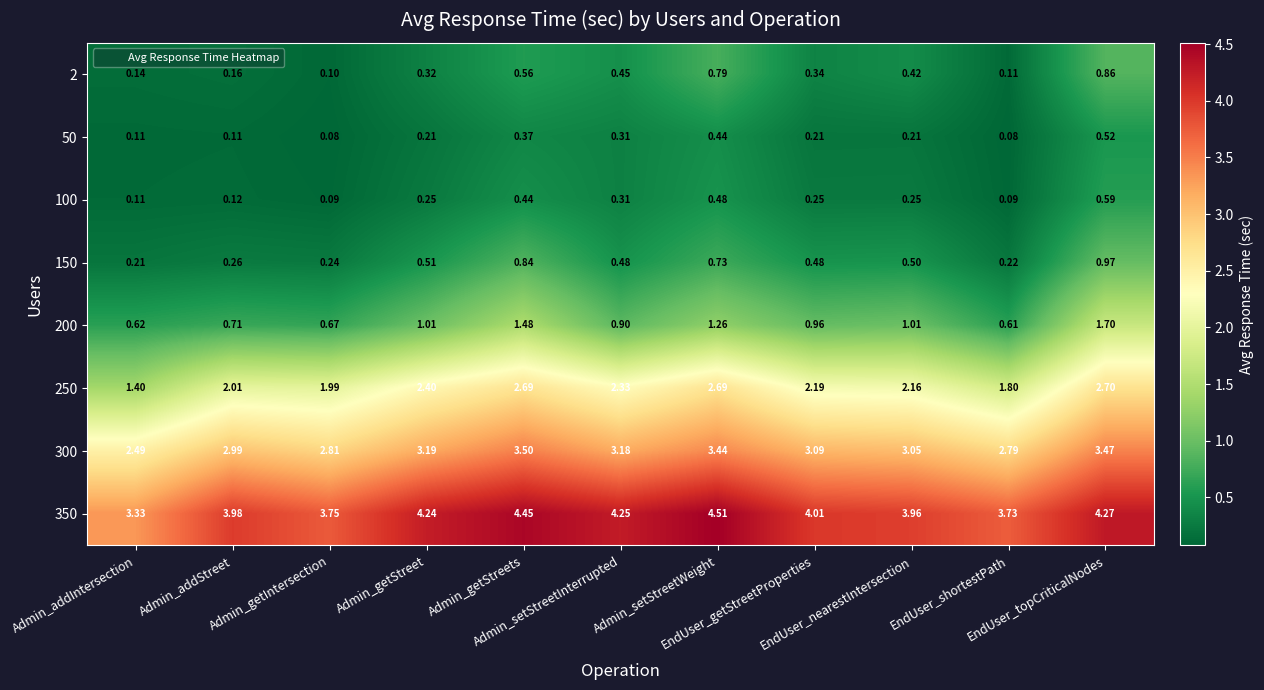

What is the maximum value shown in the chart?

4.5